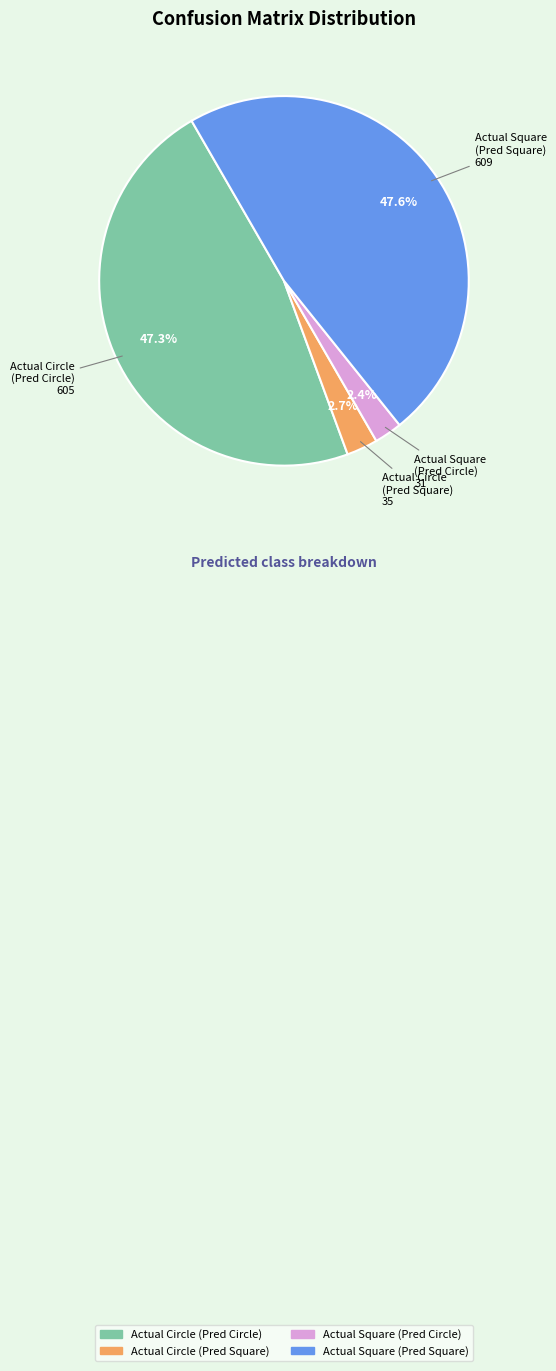

Is there a majority slice in this chart?

No